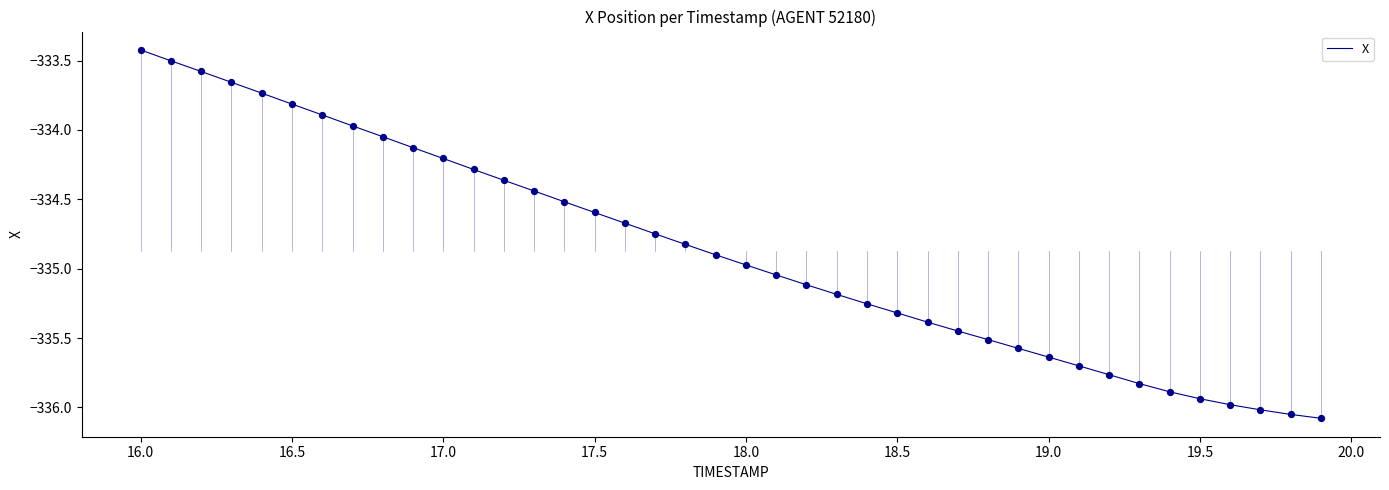

What is the maximum value shown in the chart?

-333.4